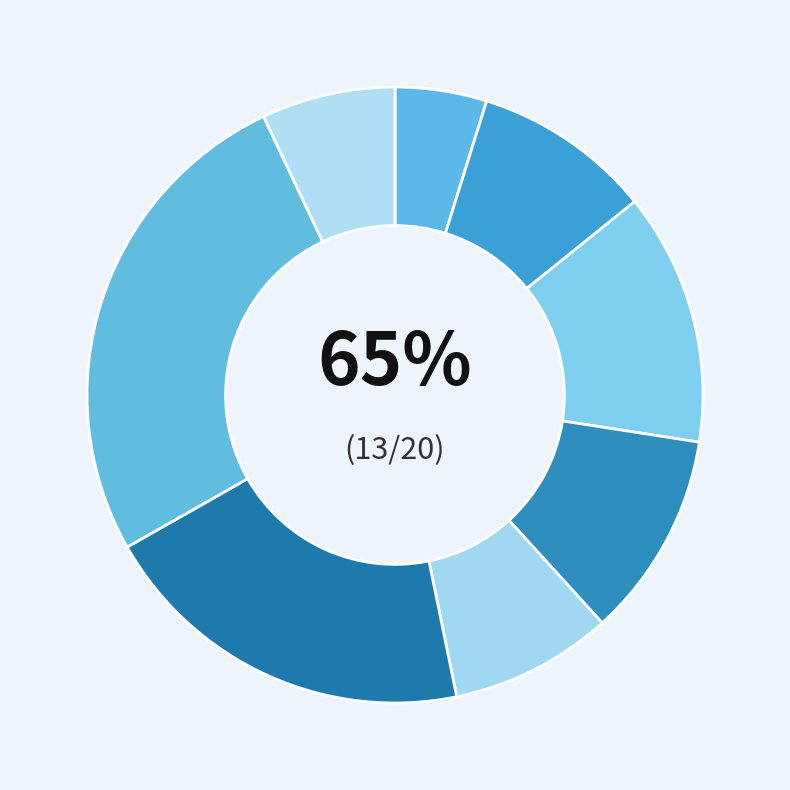

To the nearest percent, what percentage of the pie is 2022 (through 04-15)?

7%